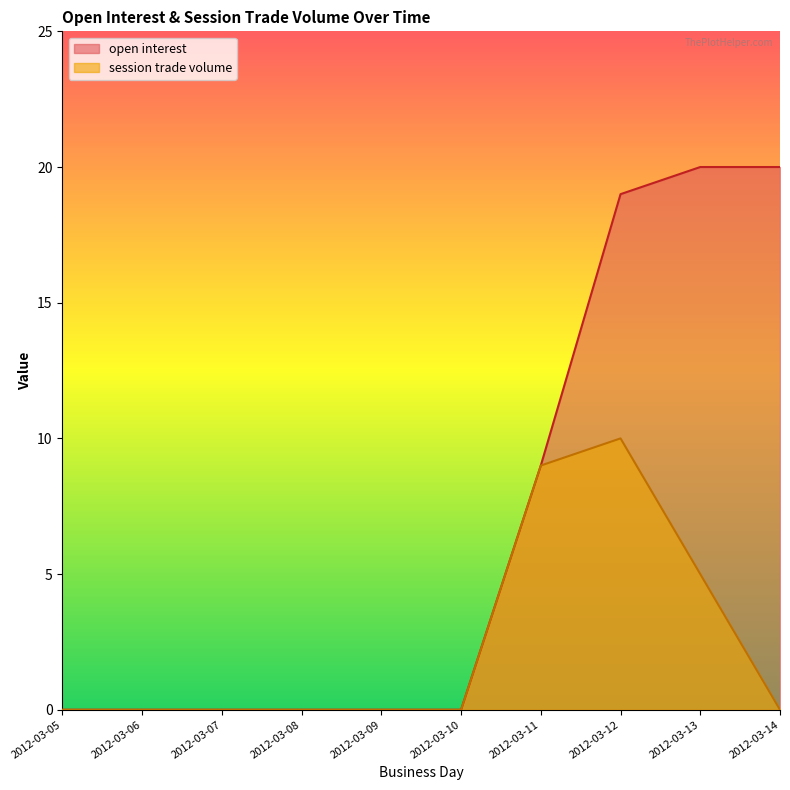

How many data points in session trade volume are above 0?

3